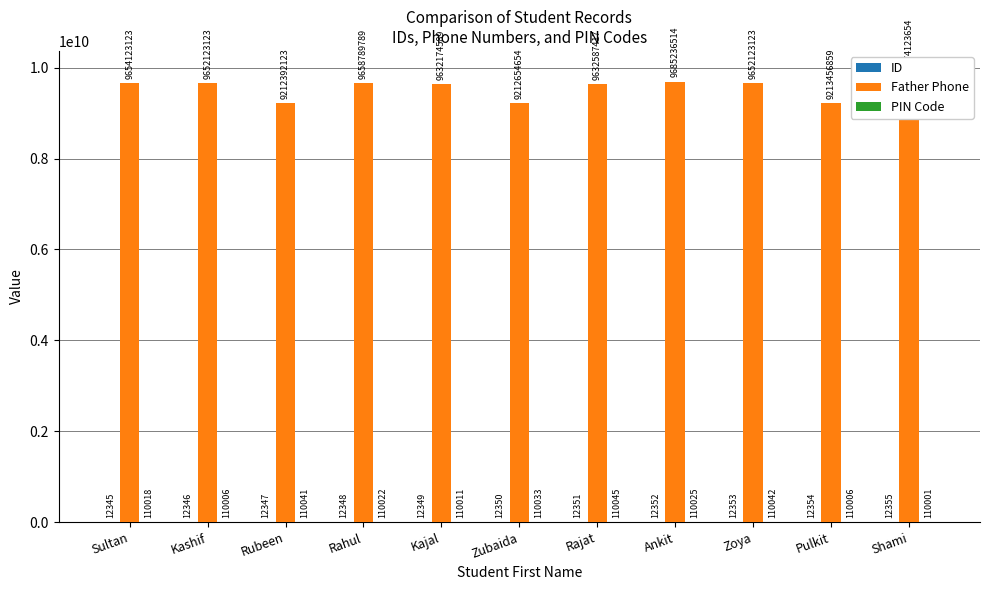

What is the label of the 8th bar from the left?

Ankit